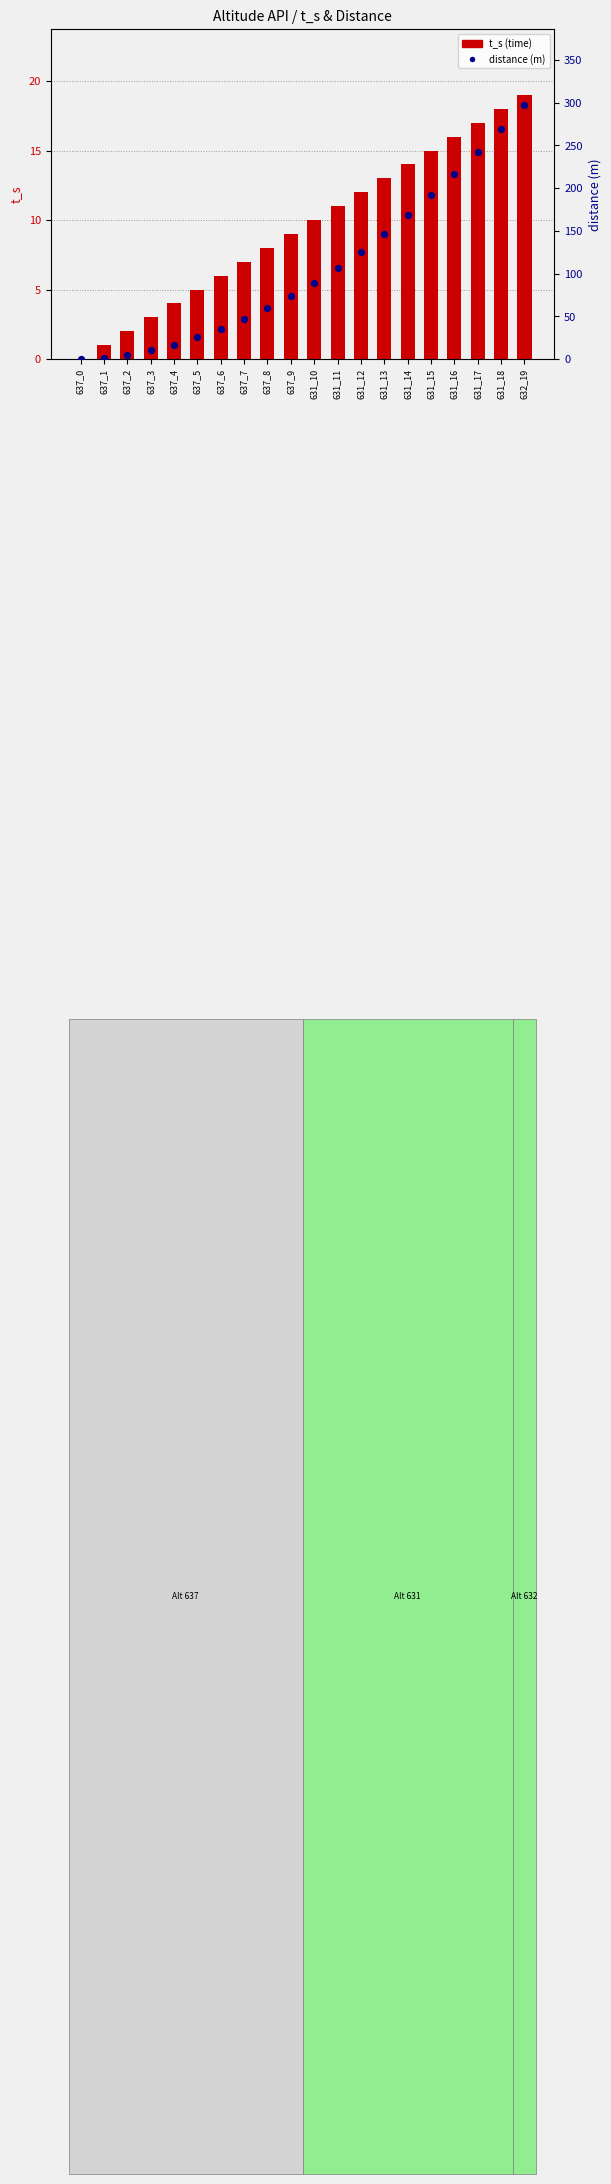

Is the value of distance (m) at 637_9 greater than the value of t_s (time) at 637_3?

Yes